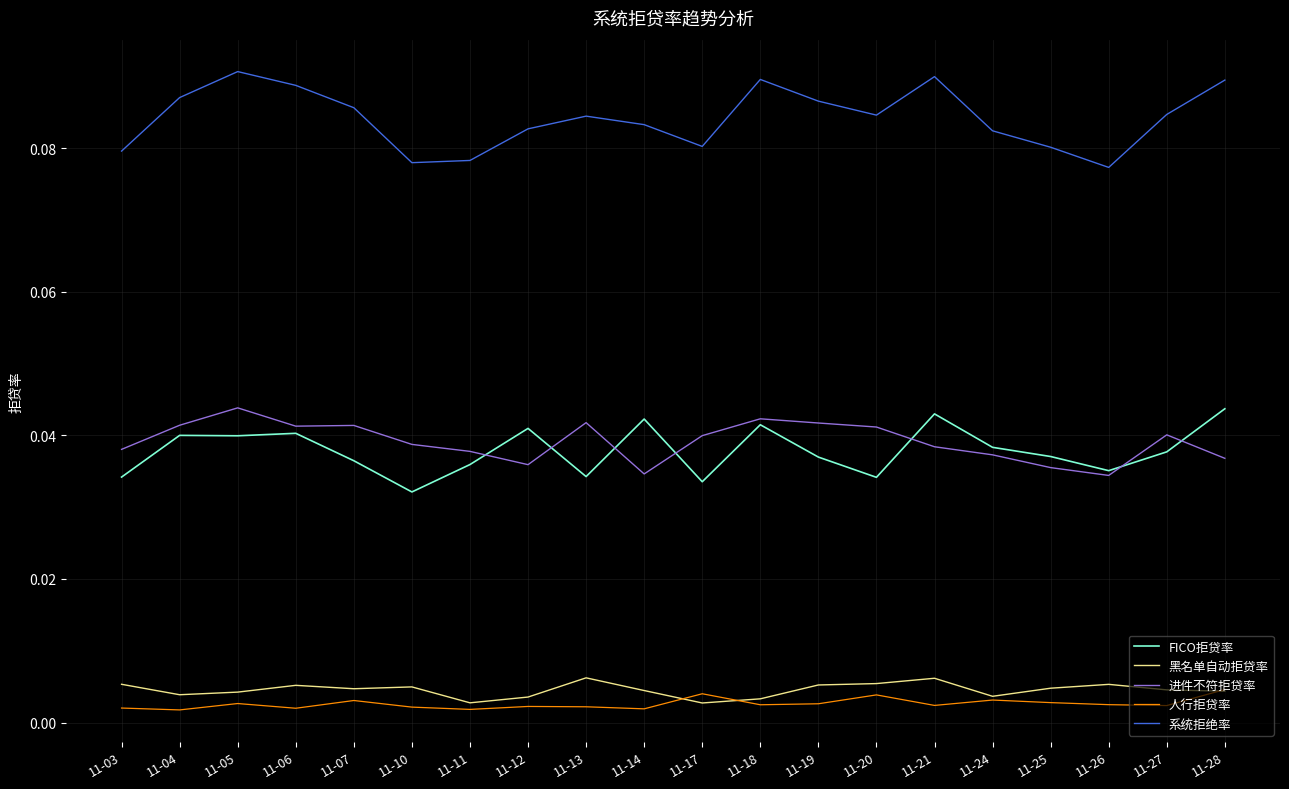

Does the chart display data point markers on the line(s)?

No